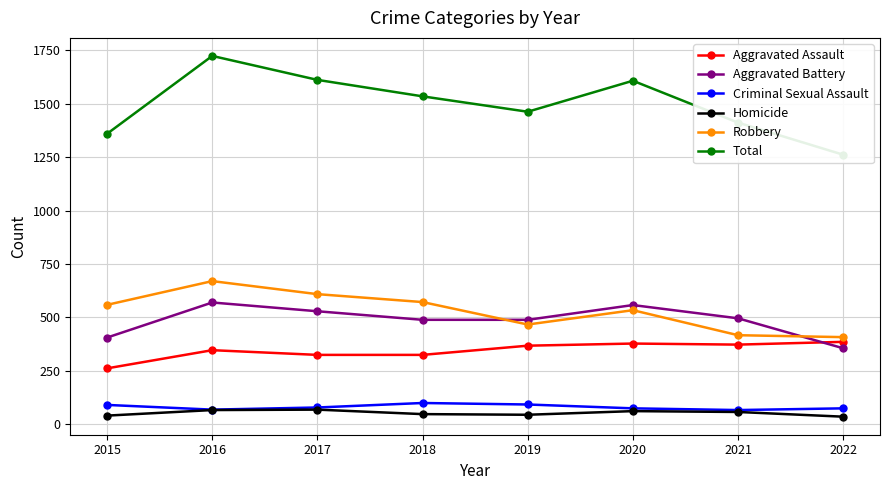

True or false: Criminal Sexual Assault and Total cross at least once.

False